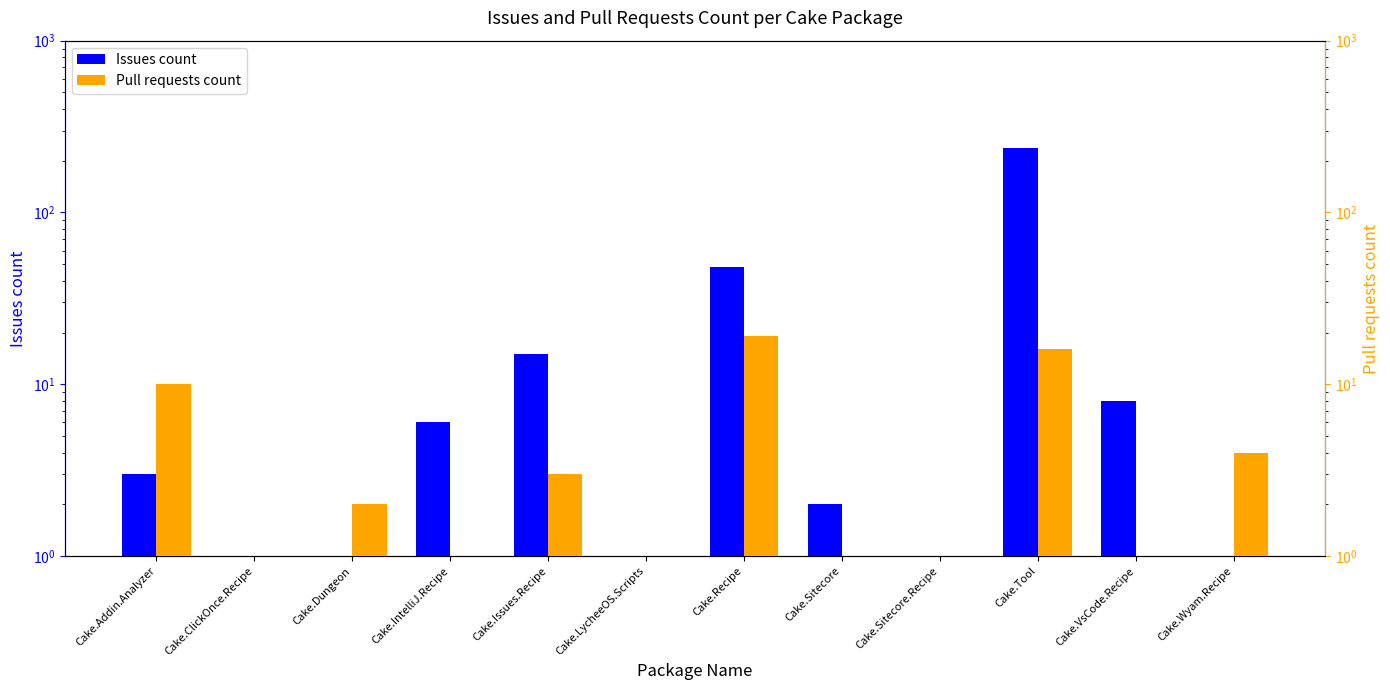

Reading right to left, transcribe all the data shown in this chart.

Issues count: 1	8	238	1	2	48	1	15	6	1	1	3
Pull requests count: 4	1	16	1	1	19	1	3	1	2	1	10